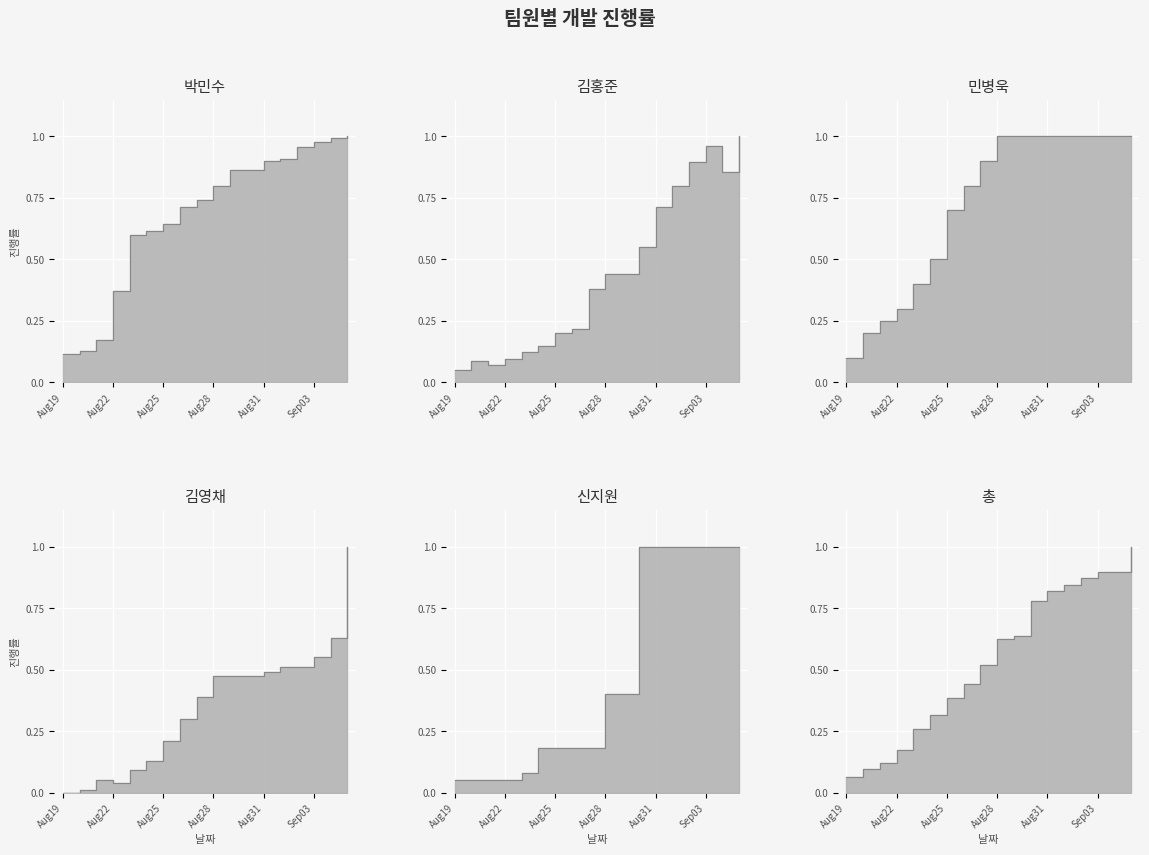

At which label does 민병욱 reach its minimum?

Aug19